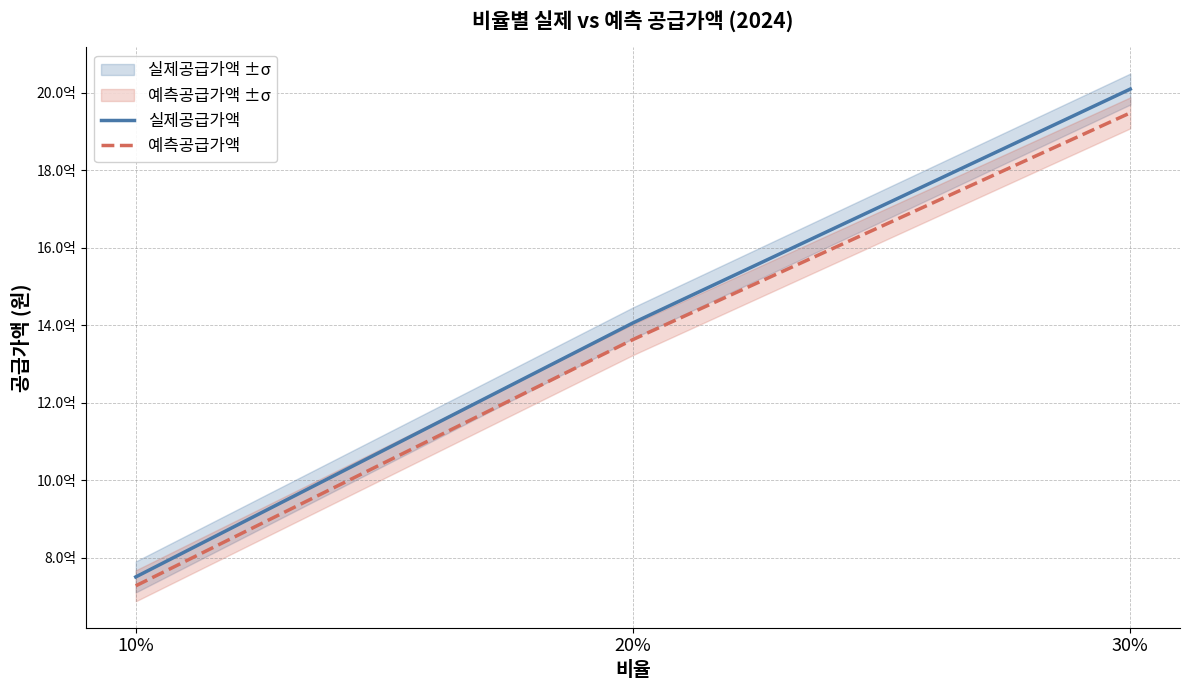

Reading left to right, what are all the values shown in this chart?

실제공급가액: 750781000.0	1405981000.0	2008998000.0
예측공급가액: 727843933.7	1363026957.0	1947621220.0